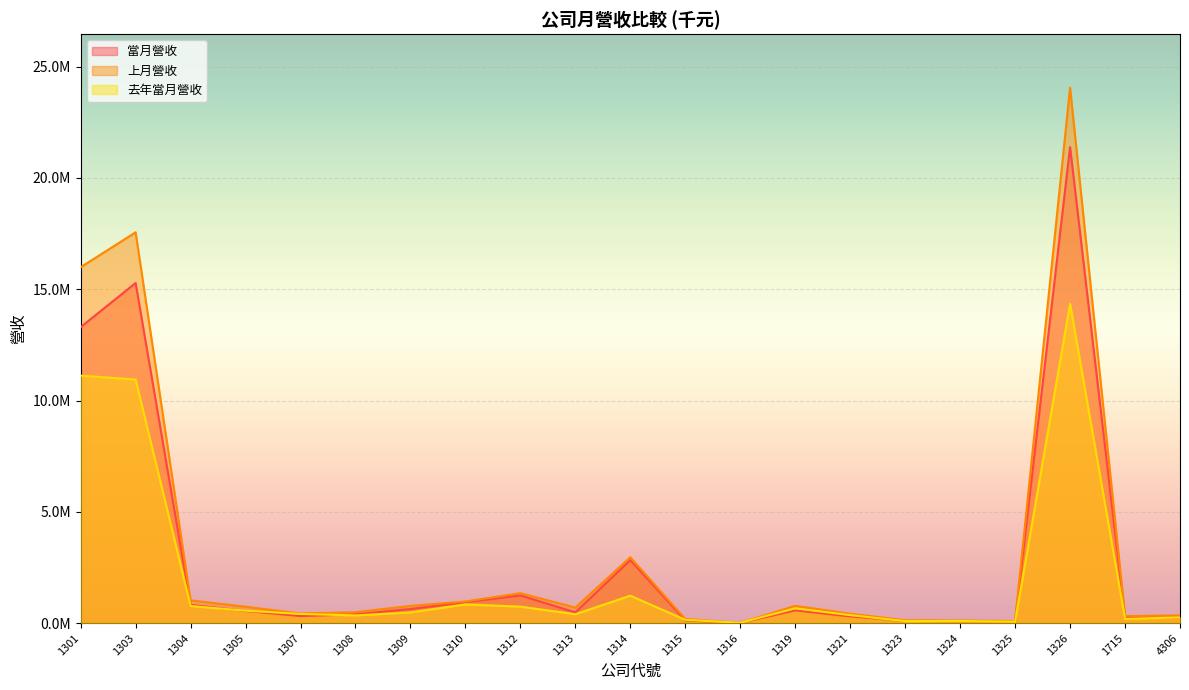

Where is the first local minimum for 去年當月營收?

1308